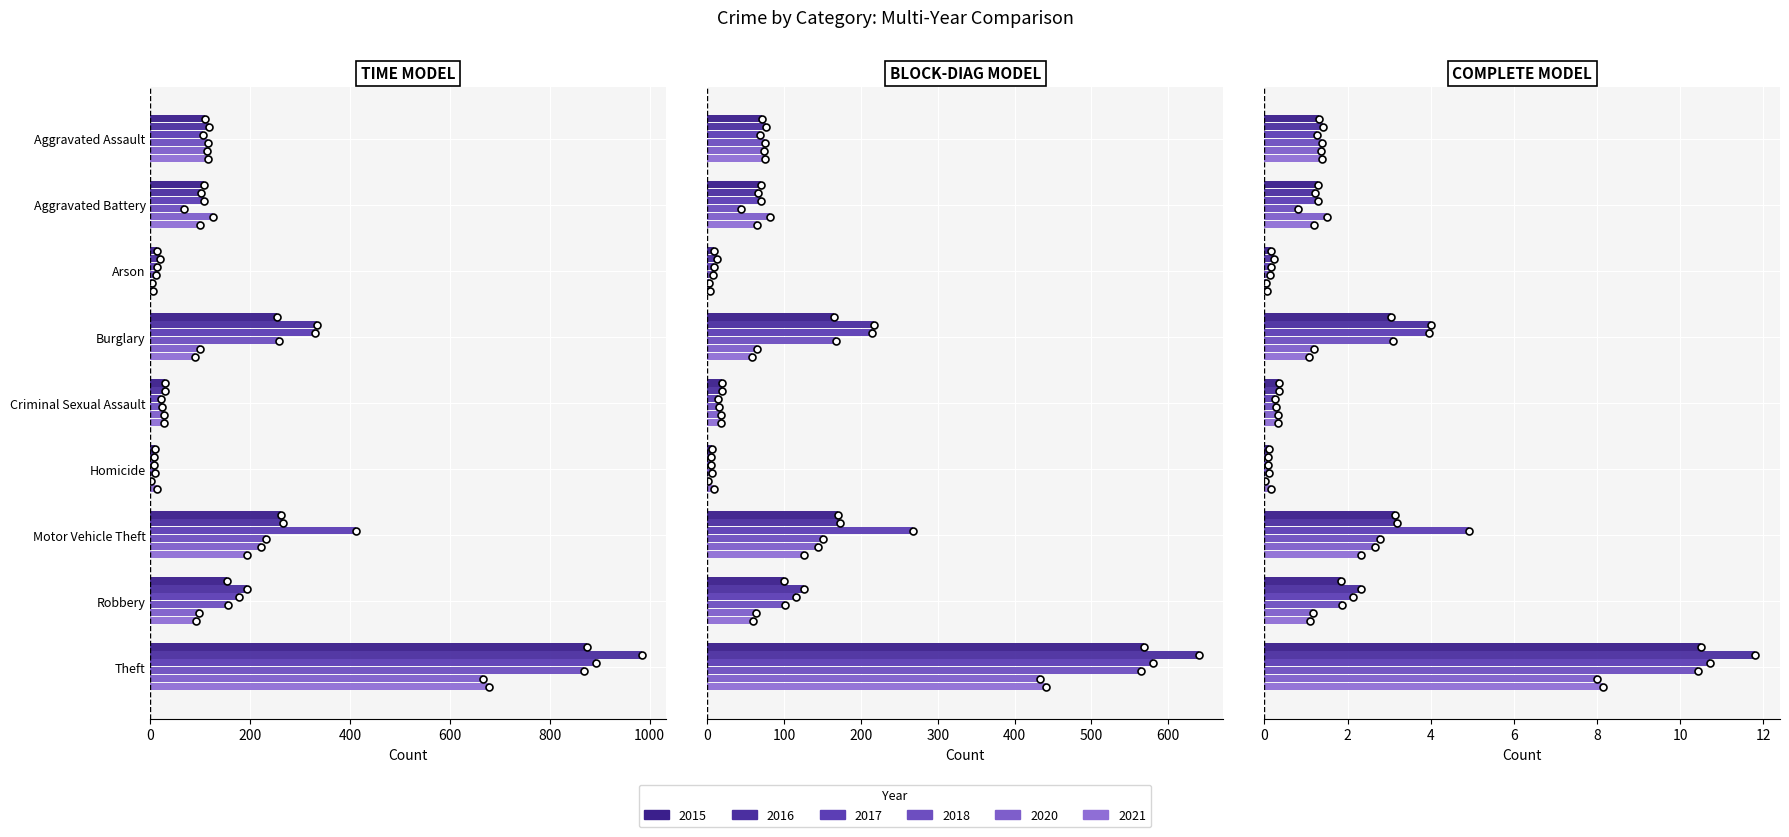

At which category is the sum across all series the highest?

Theft